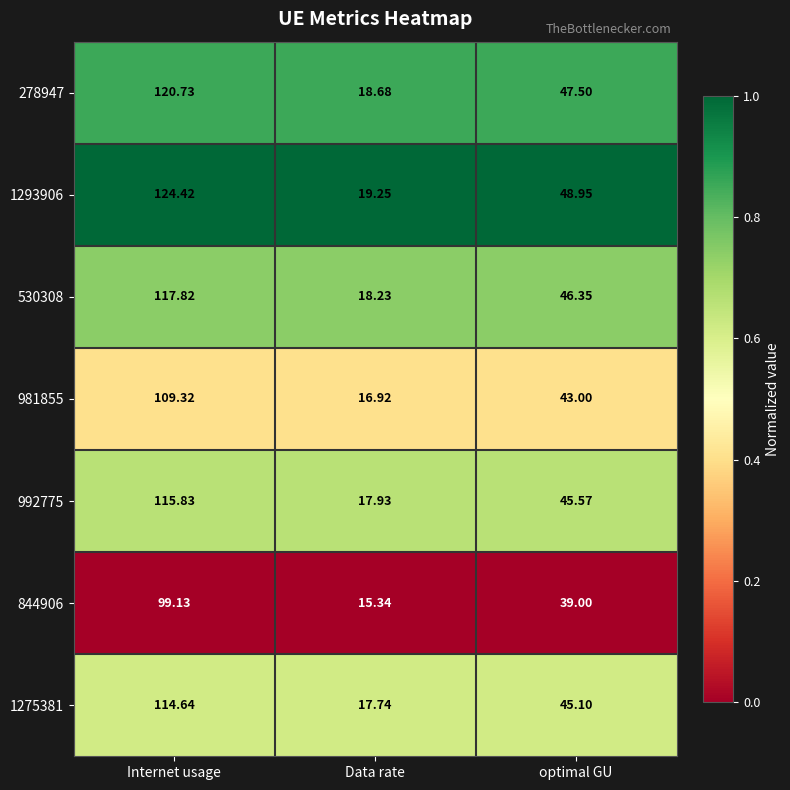

Which series has the largest range (max minus min)?

1293906